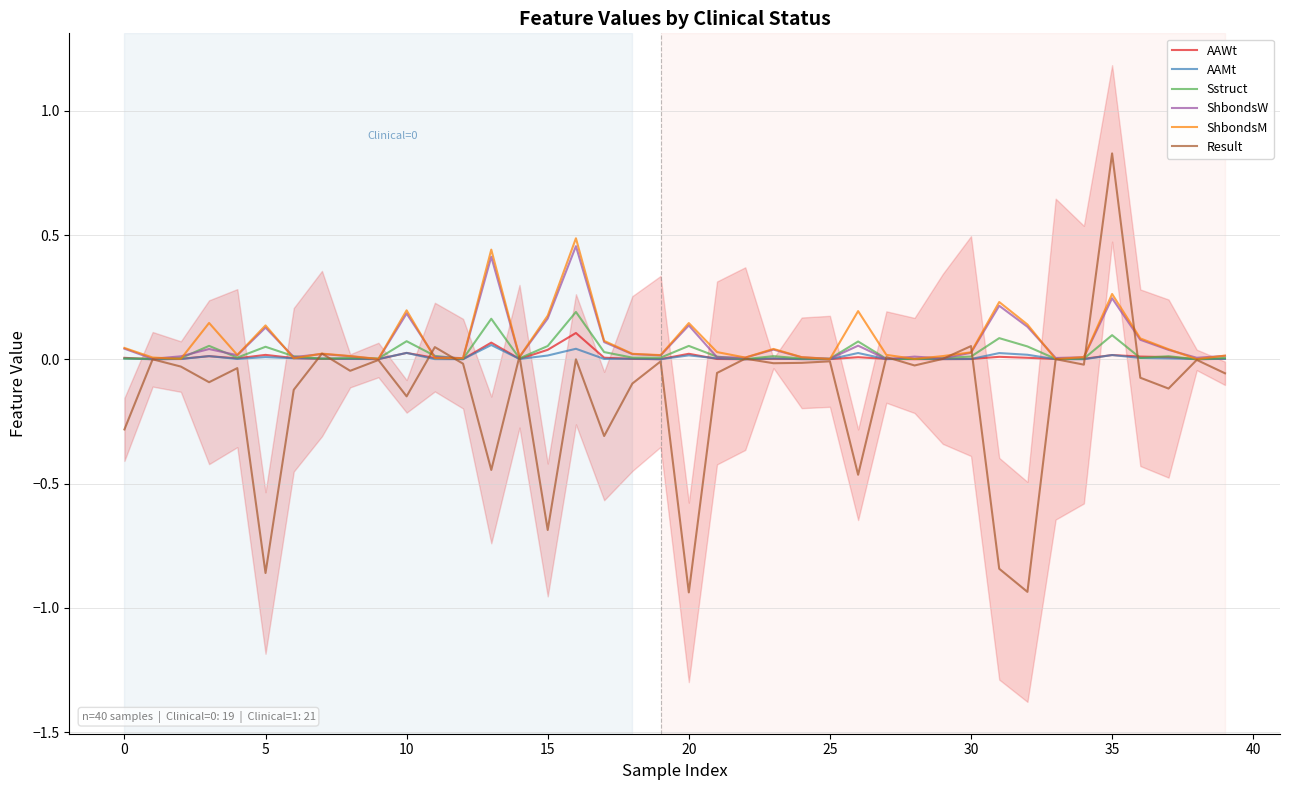

How many intersections are there between ShbondsW and ShbondsM?

14